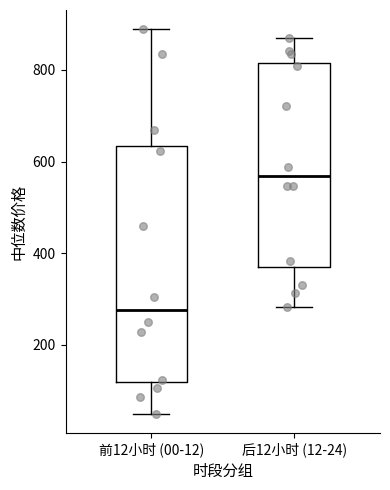

Reading left to right, read every box against the y-axis: the position of its median line, the range the box covers, and the ends of its whiskers. The values are not printed on the chart, so give them approximately, as read against the axis.

前12小时 (00-12): median 280, box 120 to 640, whiskers 40 to 880
后12小时 (12-24): median 560, box 360 to 820, whiskers 280 to 860